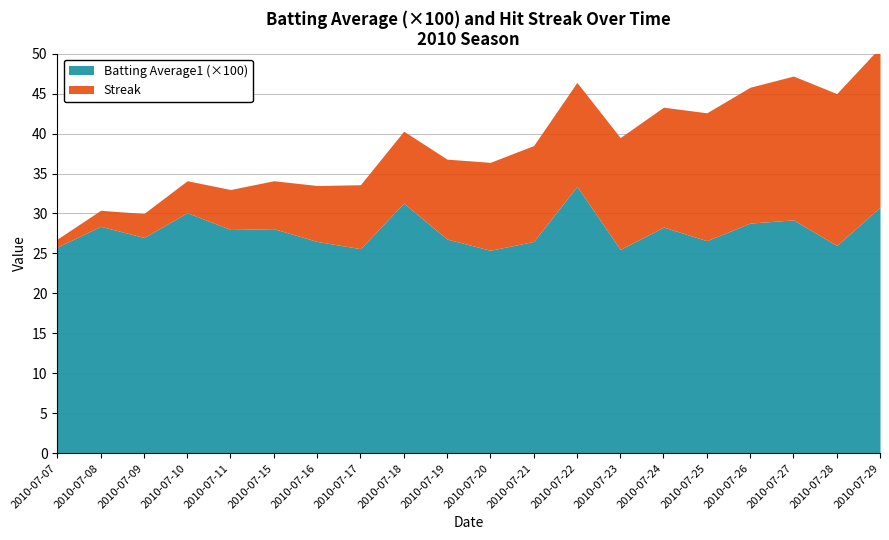

At which category does Batting Average1 reach its first local peak?

2010-07-08